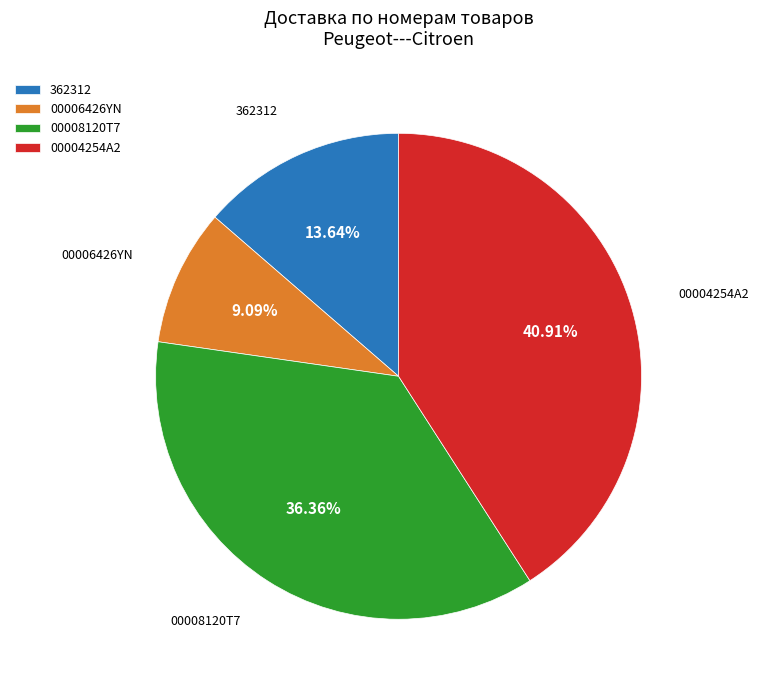

What percentage is NOT represented by 00008120T7?

63.6%